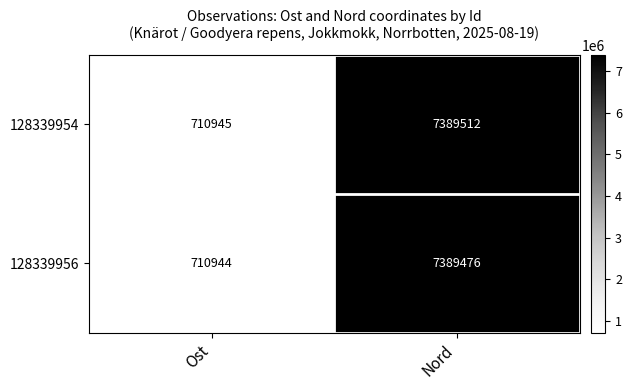

Rank the series at Ost from highest to lowest value.

128339954, 128339956